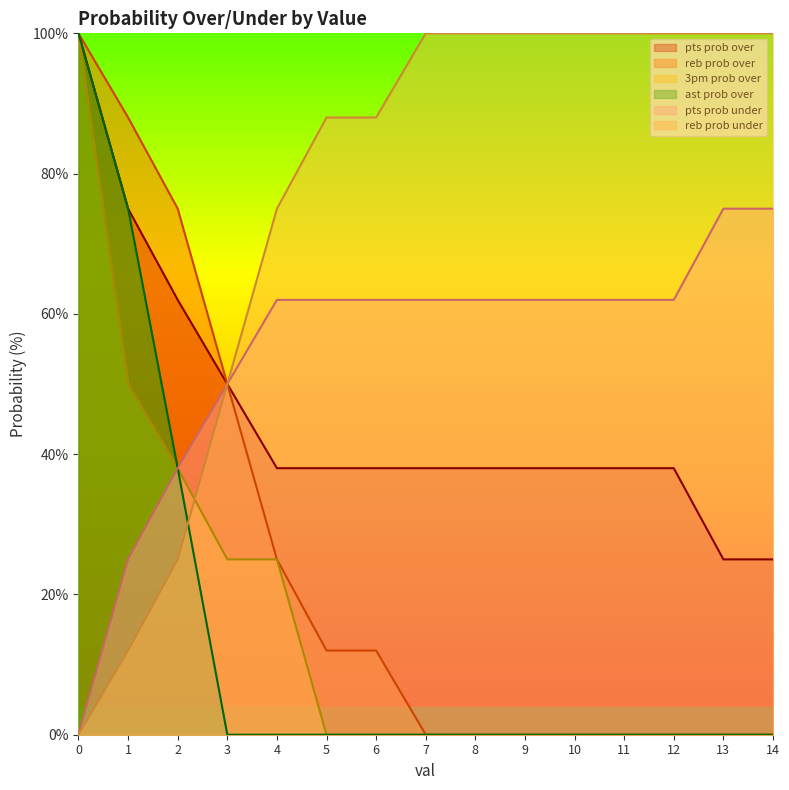

List the labels in order of reb prob over value, smallest first.

7, 8, 9, 10, 11, 12, 13, 14, 5, 6, 4, 3, 2, 1, 0